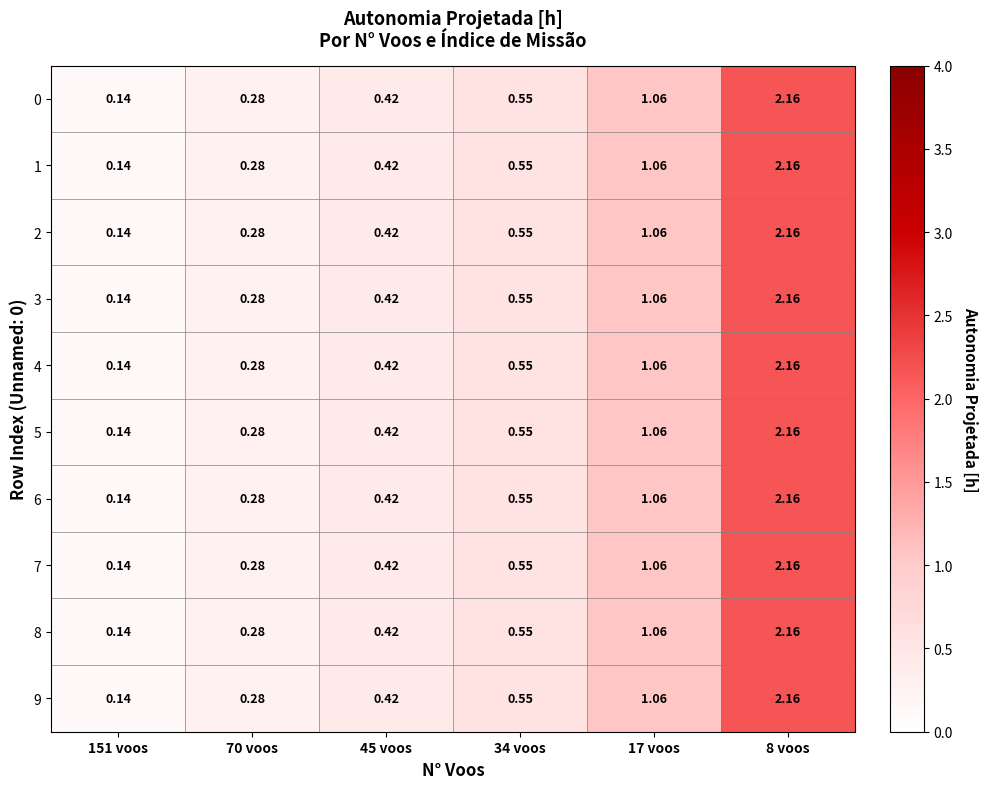

Is the value of 3 at 8 voos greater than the value of 8 at 17 voos?

Yes